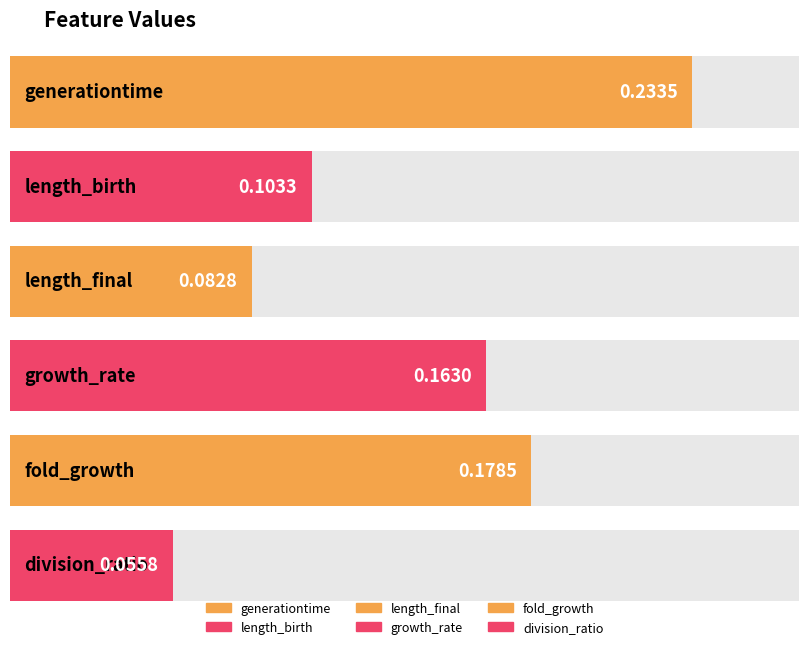

Rank the categories by value from lowest to highest.

division_ratio, length_final, length_birth, growth_rate, fold_growth, generationtime